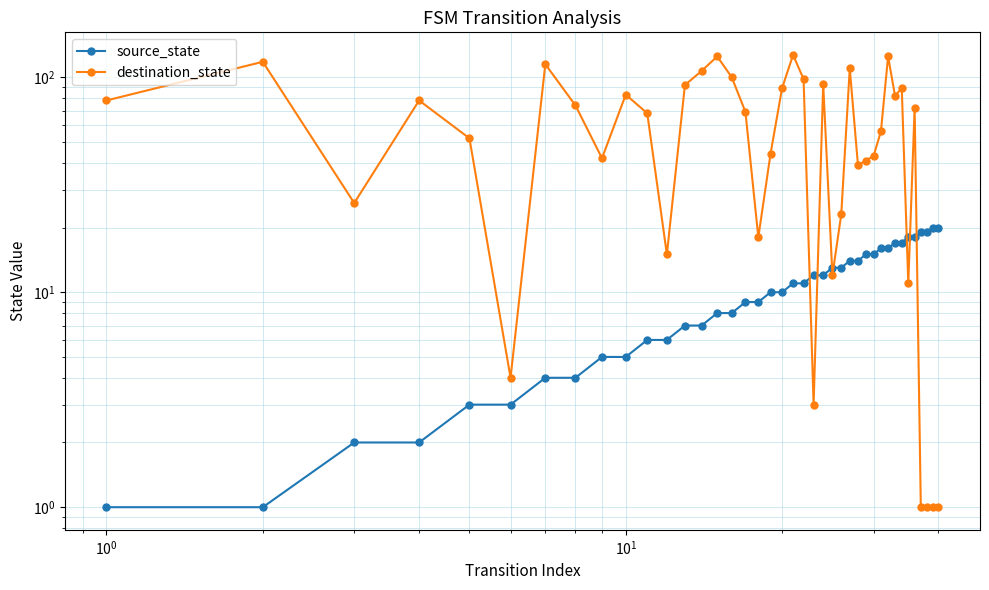

How many data points in source_state are above 11?

18